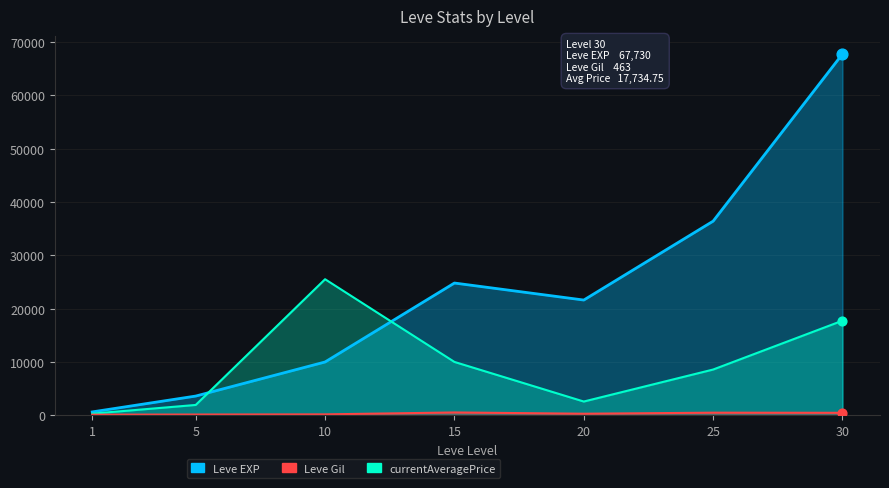

Which series has the largest Y range (max minus min)?

Leve EXP